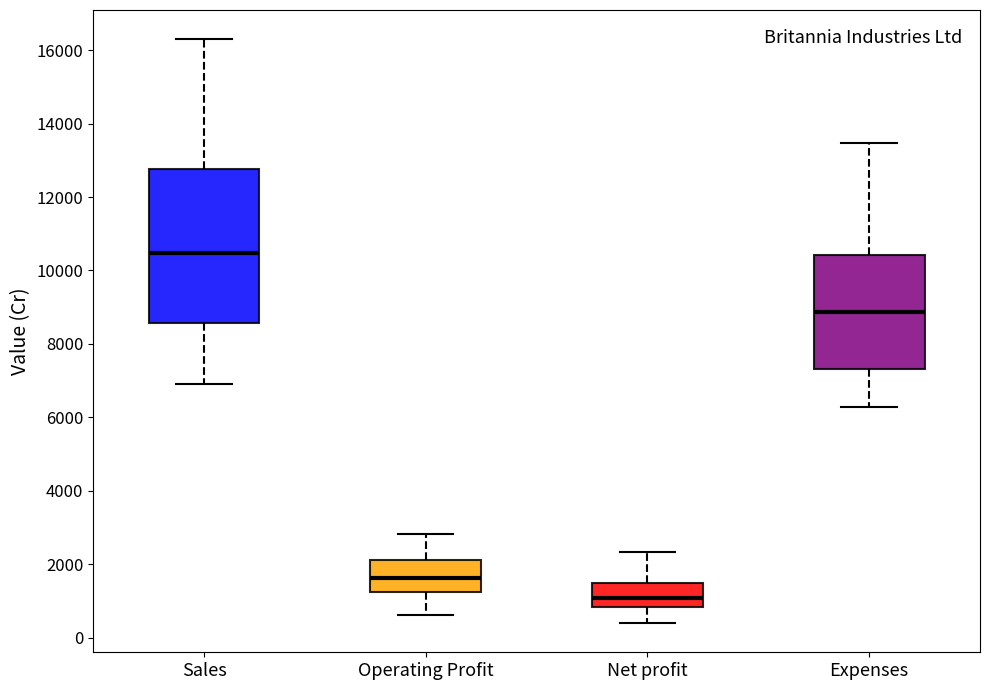

Which box has the highest median line?

Sales